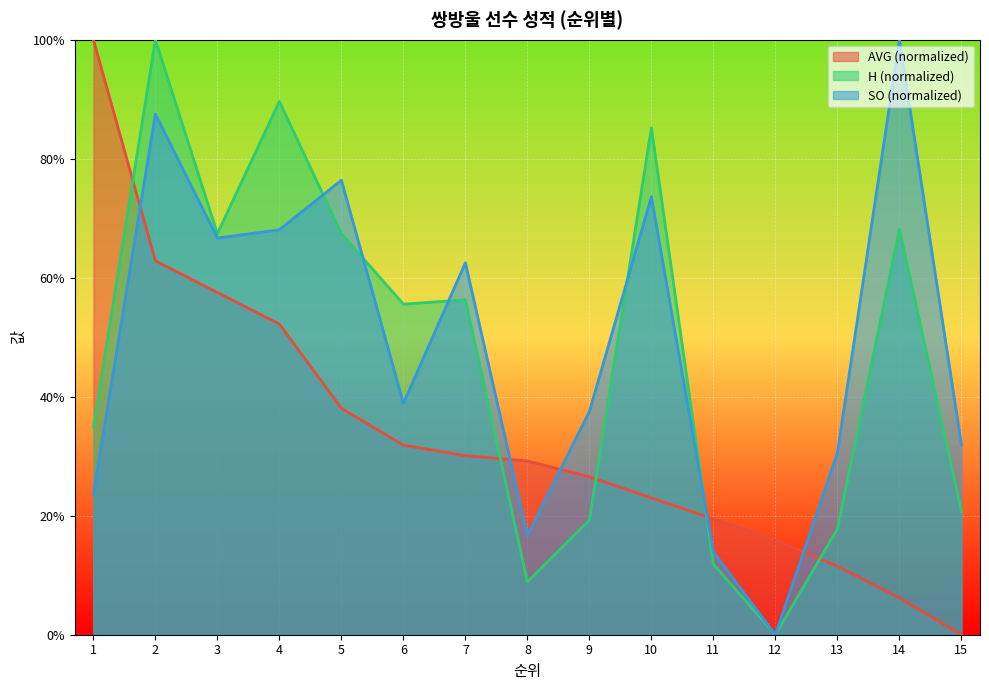

Reading left to right, list all the values displayed in this chart.

AVG: 100.0	62.8	57.5	52.2	38.1	31.9	30.1	29.2	26.5	23.0	19.5	15.9	11.5	6.2	0.0
H: 34.8	100.0	67.4	89.6	67.4	55.6	56.3	8.9	19.3	85.2	11.9	0.0	17.8	68.1	20.7
SO: 23.6	87.5	66.7	68.1	76.4	38.9	62.5	16.7	37.5	73.6	13.9	0.0	30.6	100.0	31.9